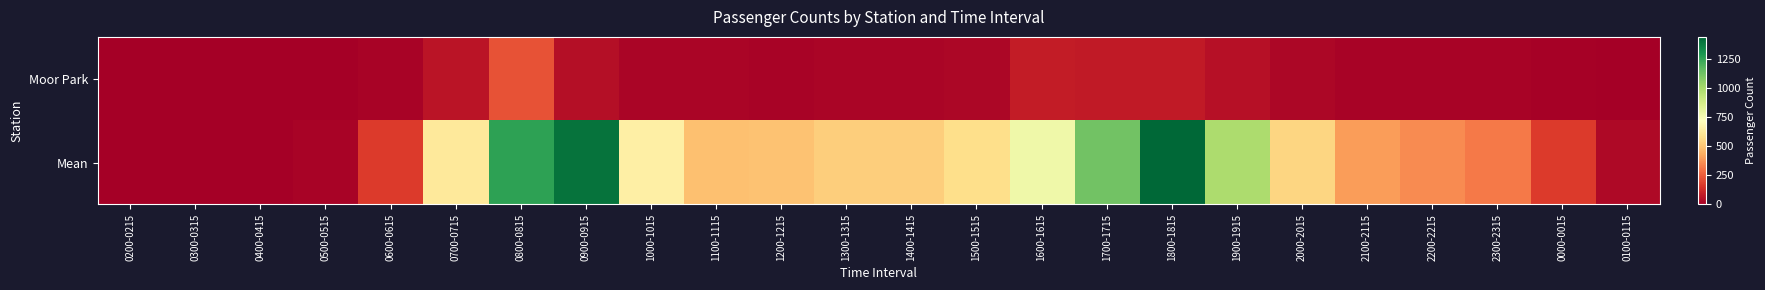

Rank the series by their maximum value, from highest to lowest.

Mean, Moor Park